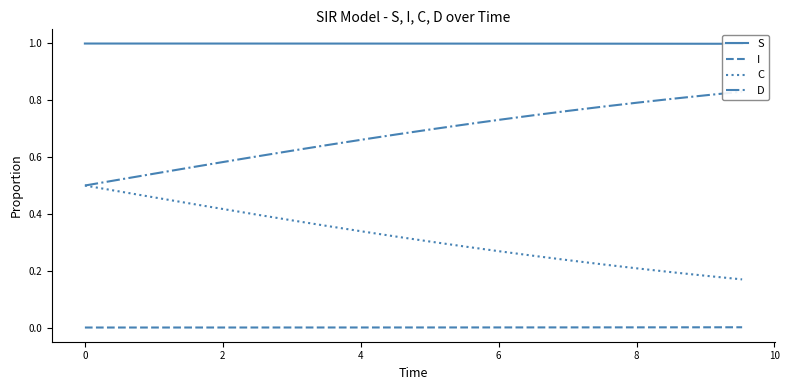

True or false: D and S cross at least once.

False